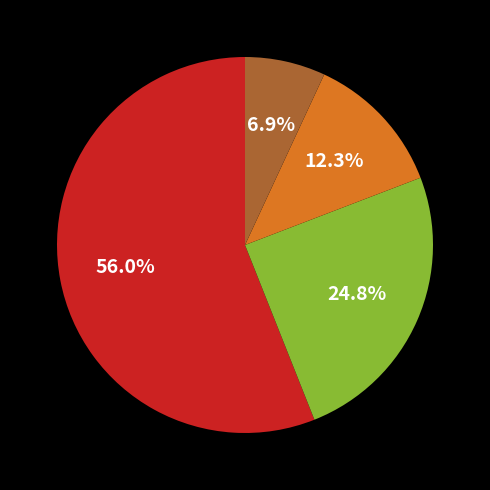

Is there any slice that represents more than half of the pie?

Yes